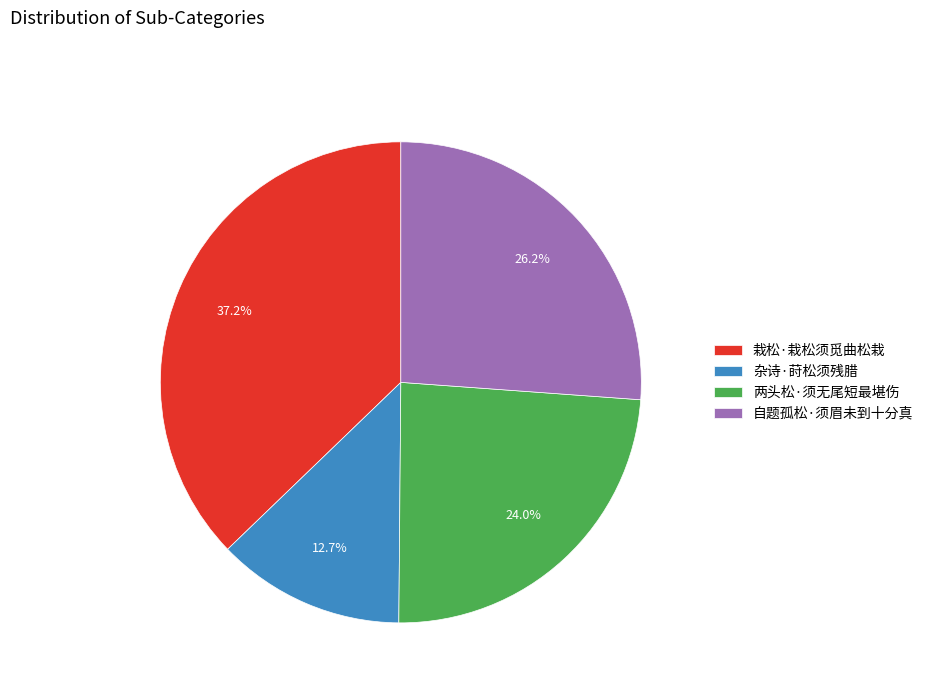

Which slice is the largest?

栽松·栽松须觅曲松栽